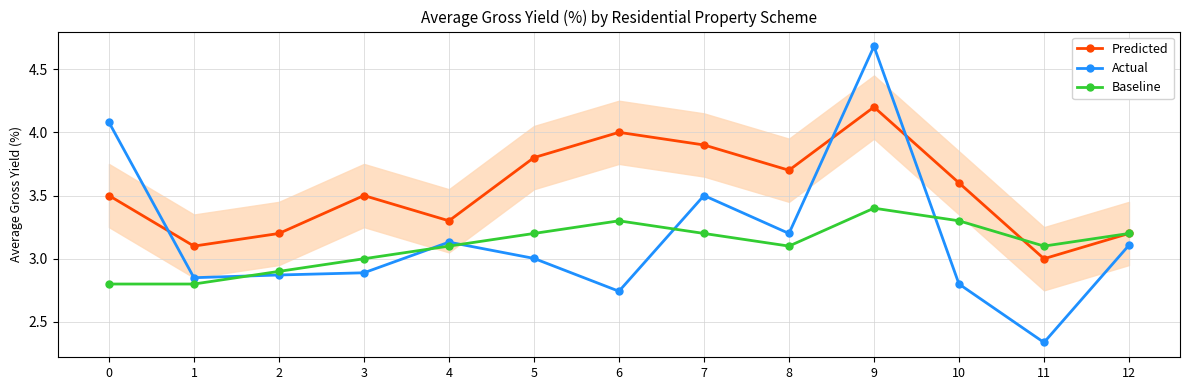

Is this an area chart (filled region under the line)?

No